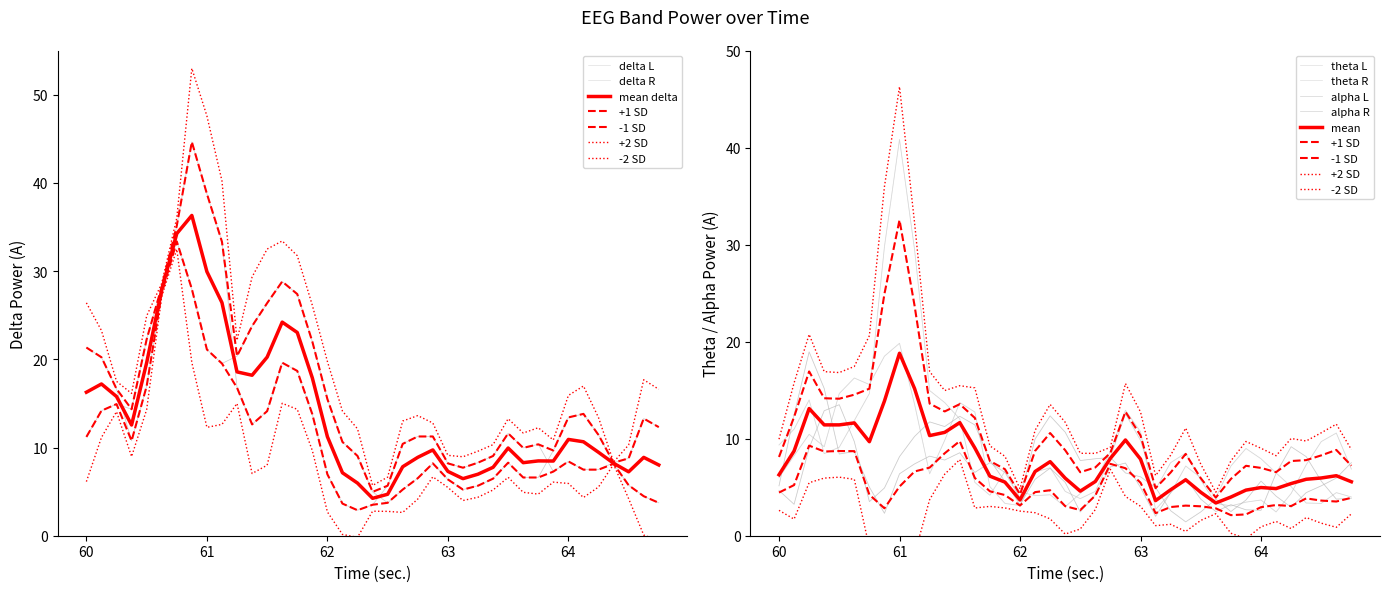

True or false: alpha_L and delta_L cross at least once.

True